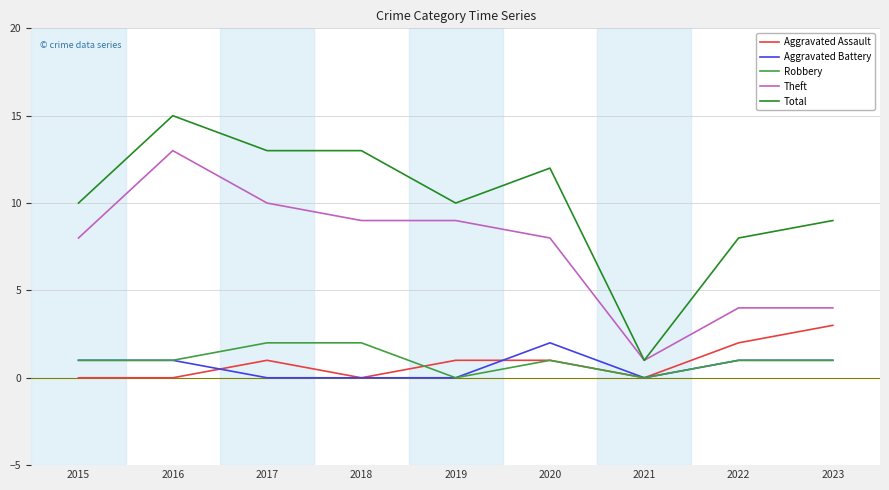

The Aggravated Assault series shows 1 at 2015. True or false?

False